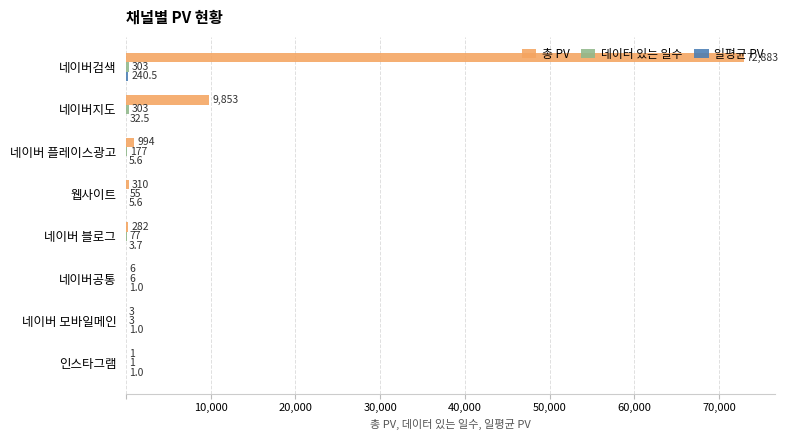

Which series changed the most between 네이버 블로그 and 네이버 모바일메인?

총 PV